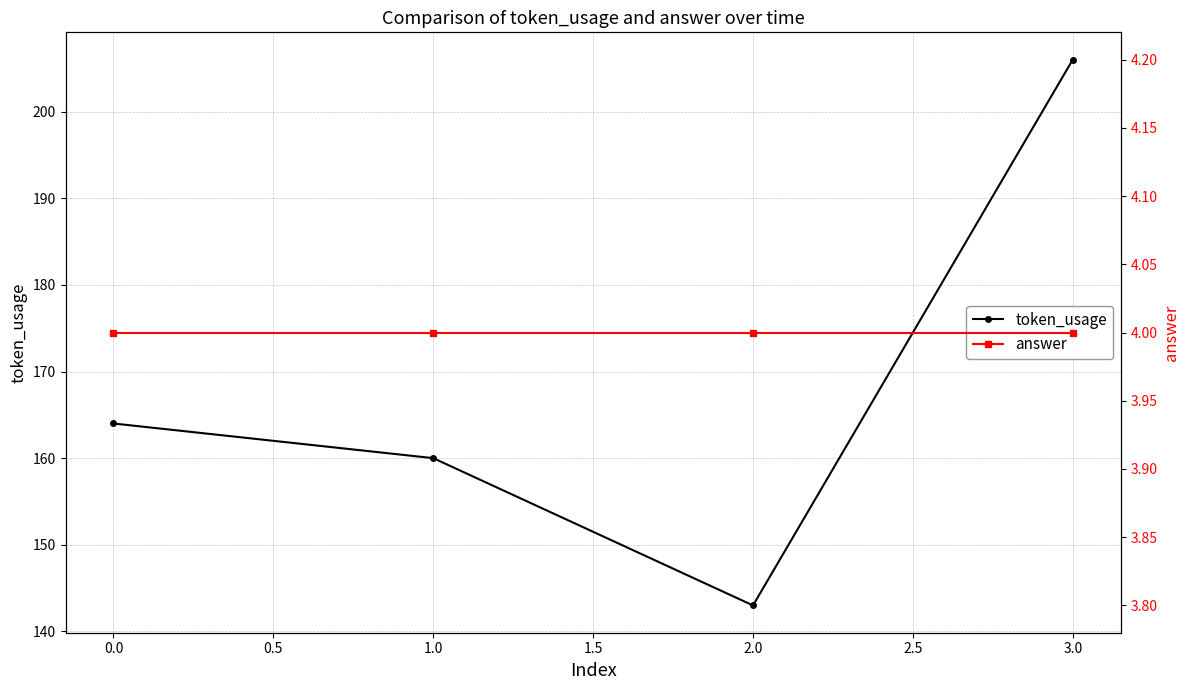

What is the greatest value displayed?

206